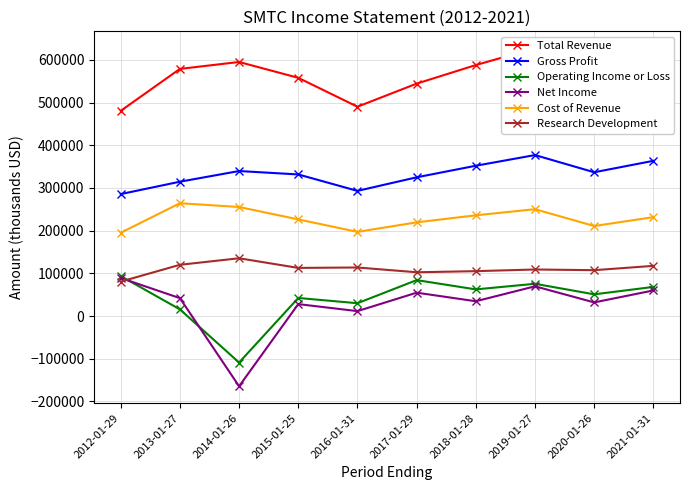

What position from the right is 2016-01-31?

6